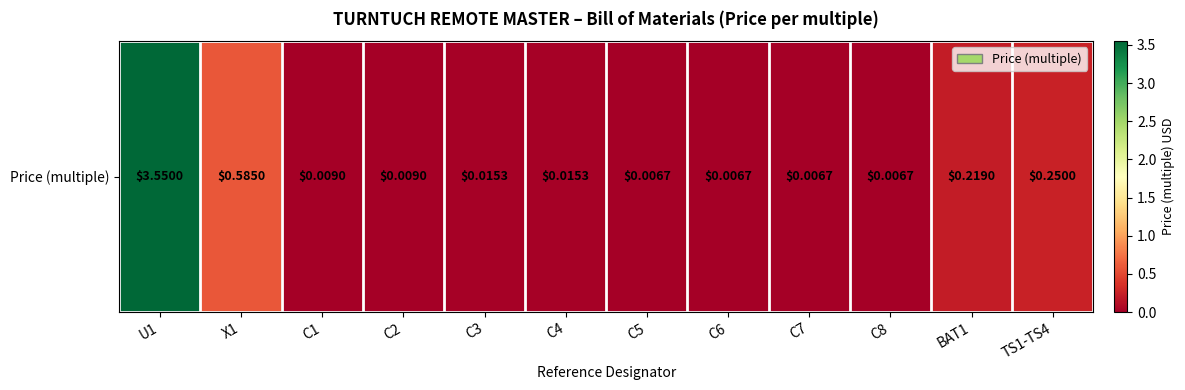

What is the change in value from C2 to TS1-TS4?

+0.2